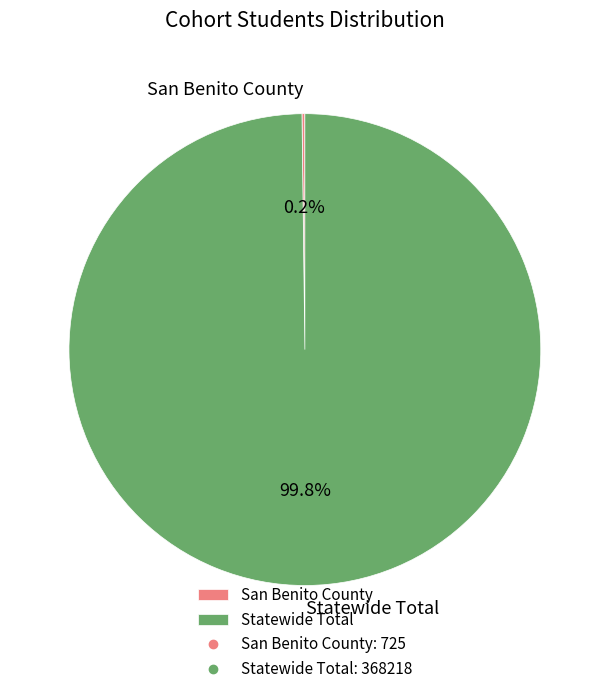

What percentage is NOT represented by Statewide Total?

0.2%